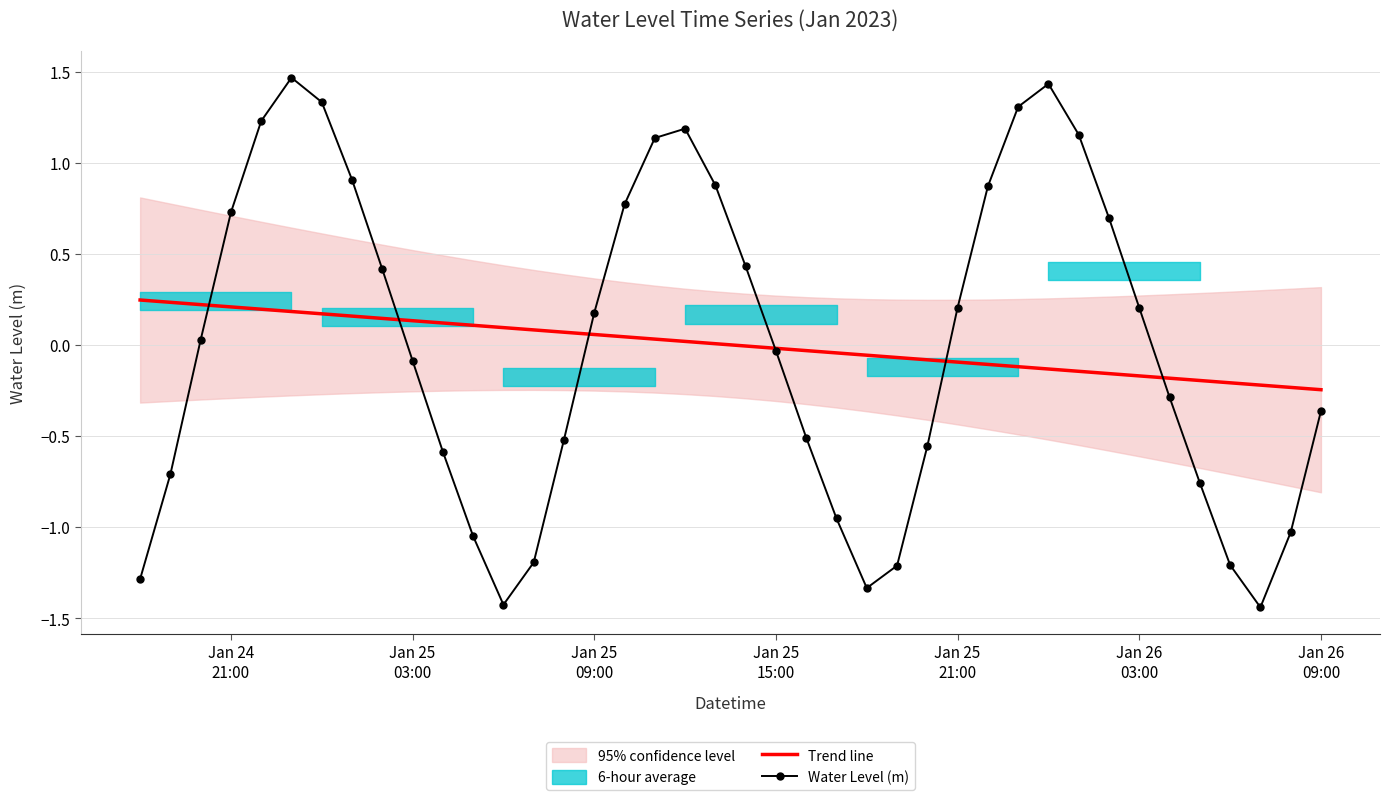

What is the highest value of the Water Level (m) series?

1.5